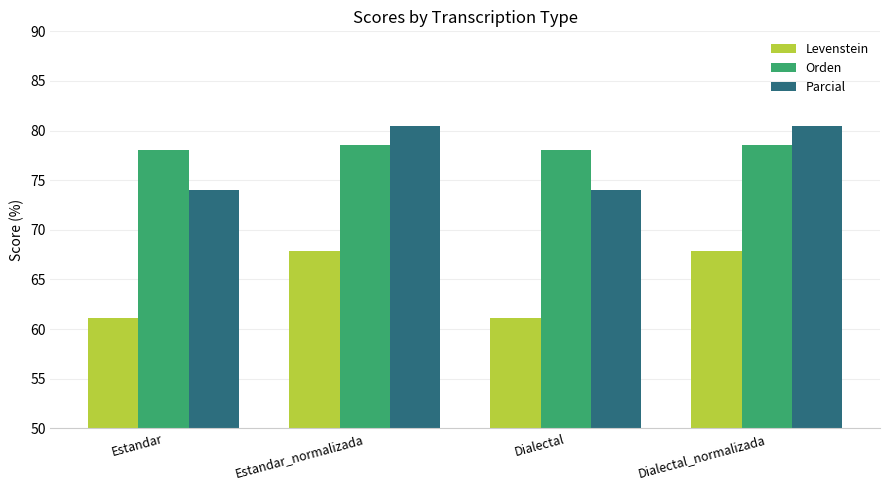

At how many categories does at least one series exceed 63?

4